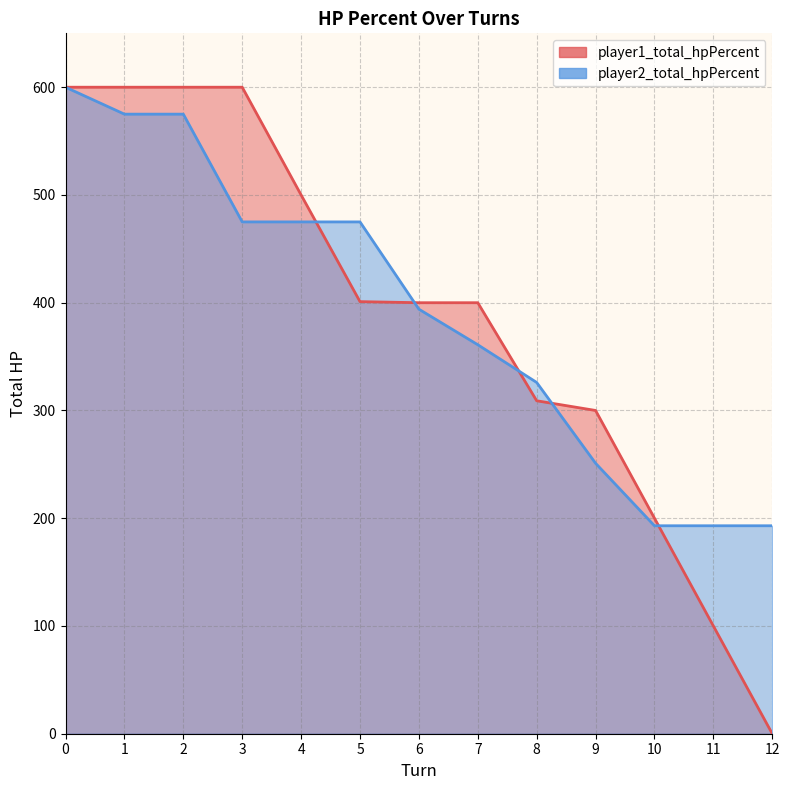

Is the value of player1_total_hpPercent at 5 greater than the value of player2_total_hpPercent at 8?

Yes